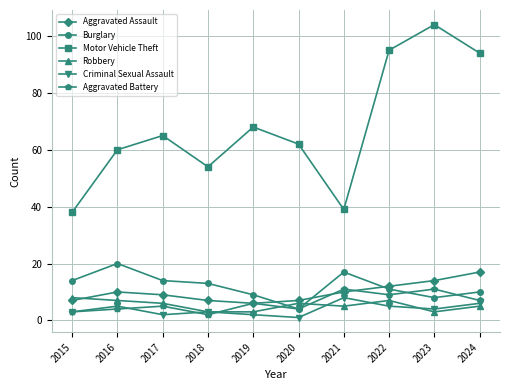

List the labels in order of Motor Vehicle Theft value, smallest first.

2015, 2021, 2018, 2016, 2020, 2017, 2019, 2024, 2022, 2023